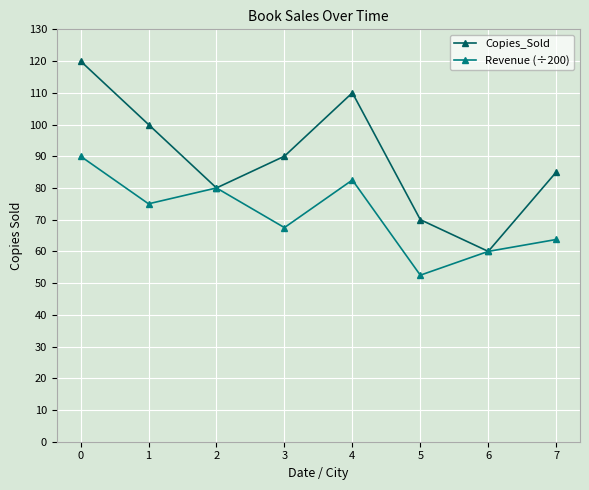

What is the difference between the second highest and minimum values in the Copies_Sold series?

50.0